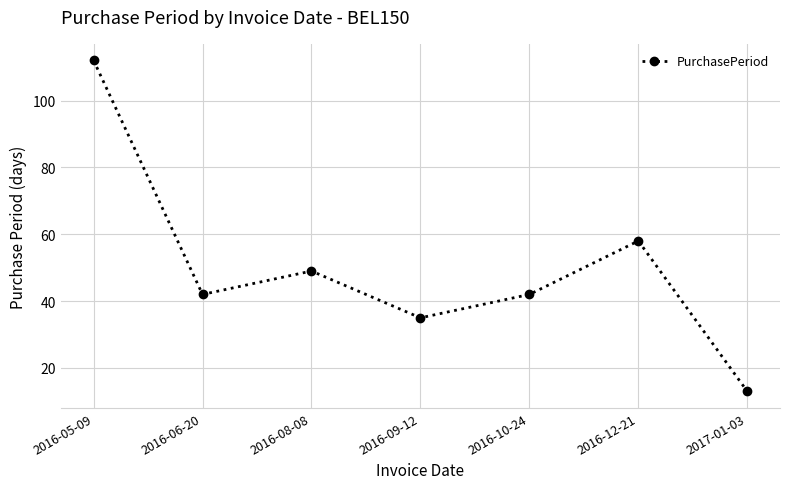

At which category does the data reach its first local peak?

2016-08-08